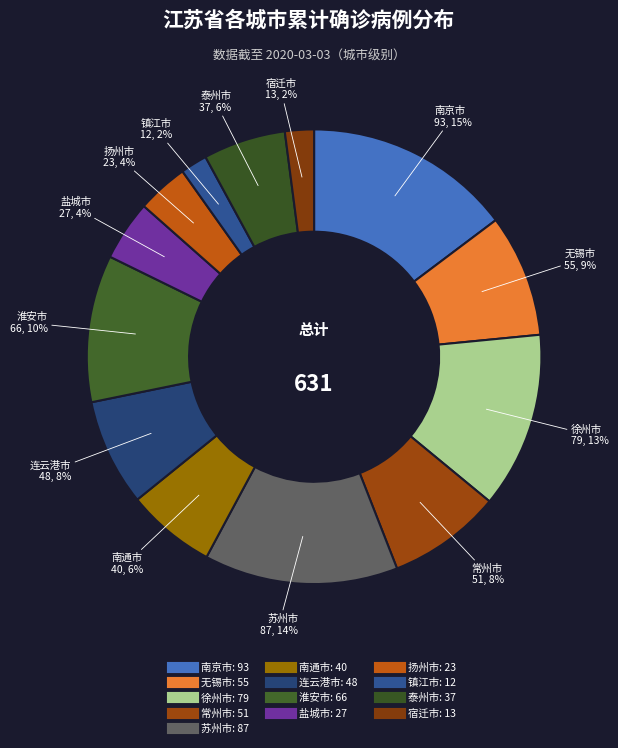

Is there a majority slice in this chart?

No